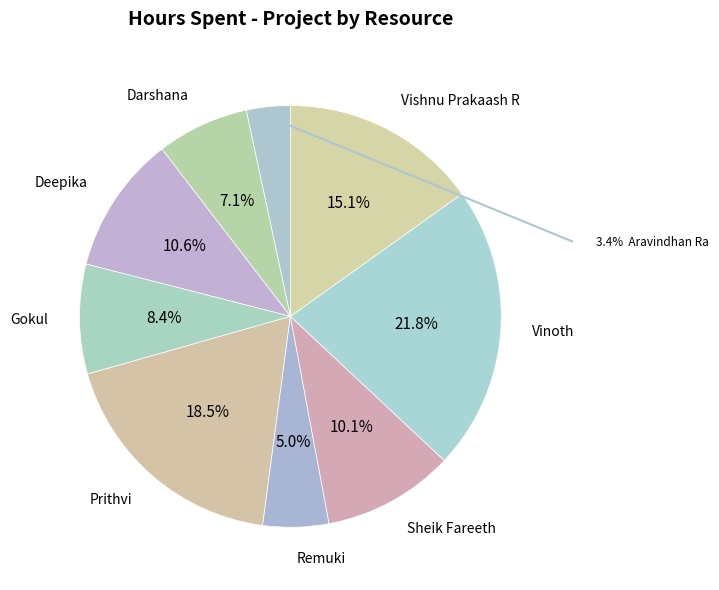

How many slices are in this pie chart?

9